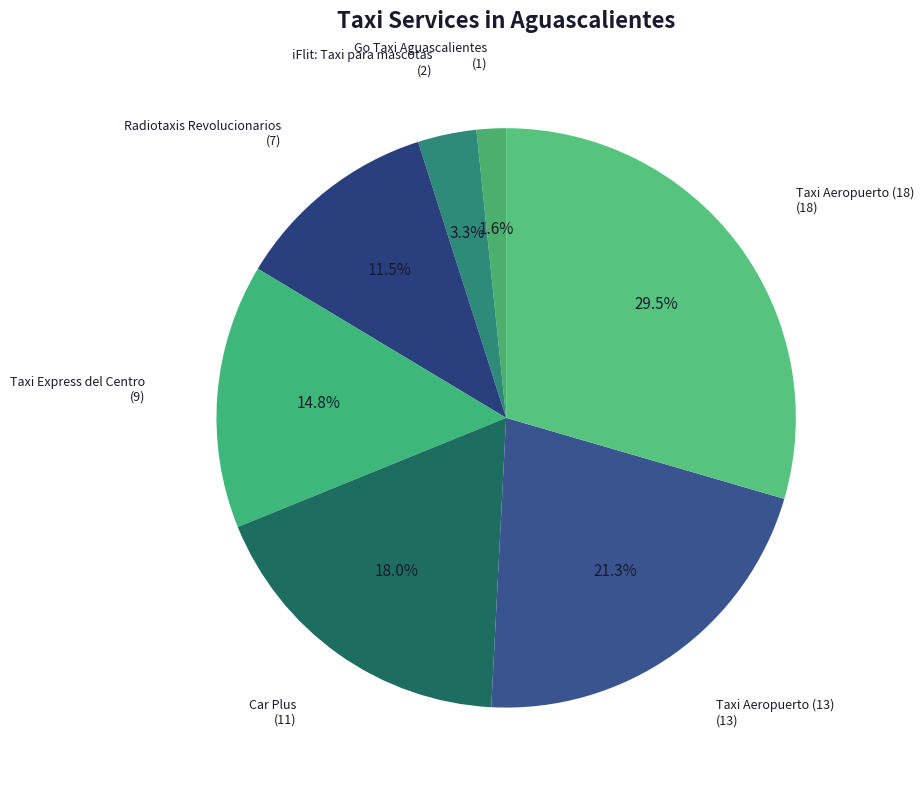

To the nearest percent, what is the average slice percentage?

14%